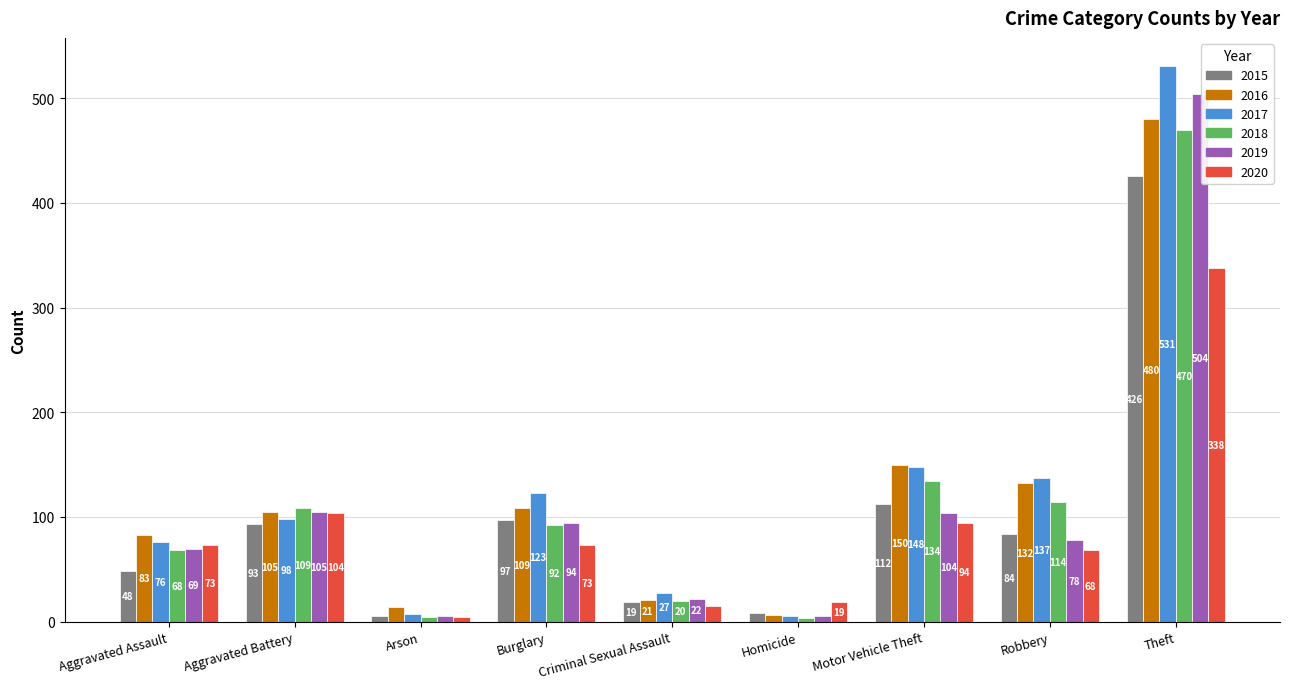

Where is 2015 nearest to the value 215?

Motor Vehicle Theft